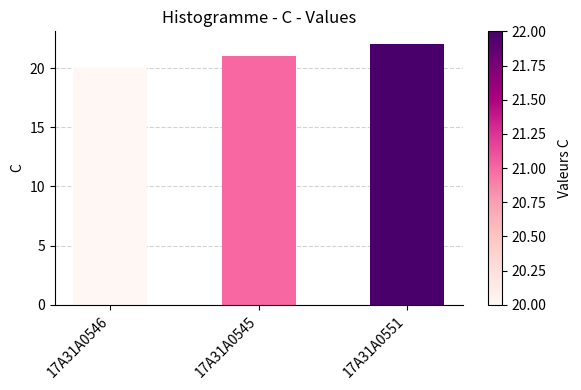

Reading left to right, what are all the values shown in this chart?

20	21	22